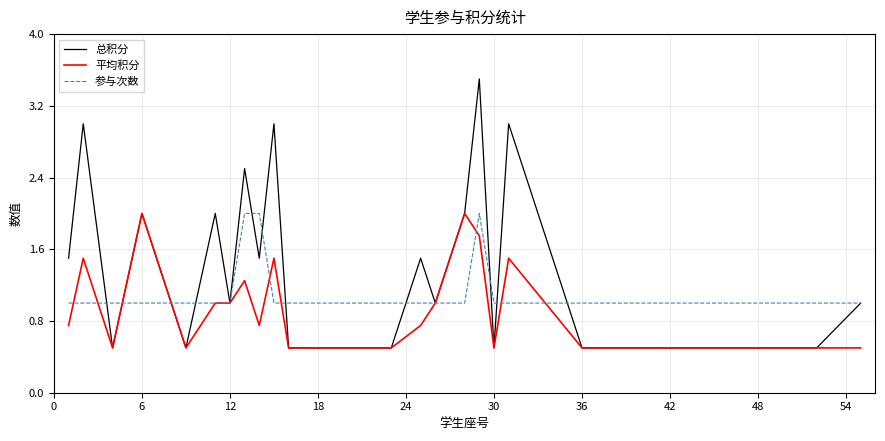

What is the highest value of the 参与次数 series?

2.0